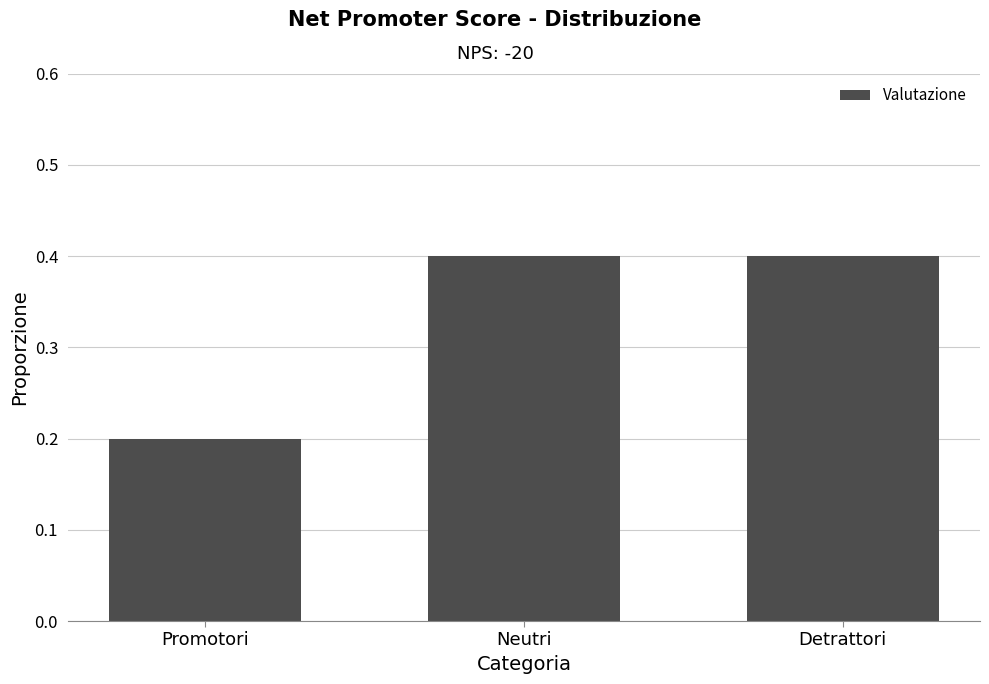

Are the bars horizontal?

No